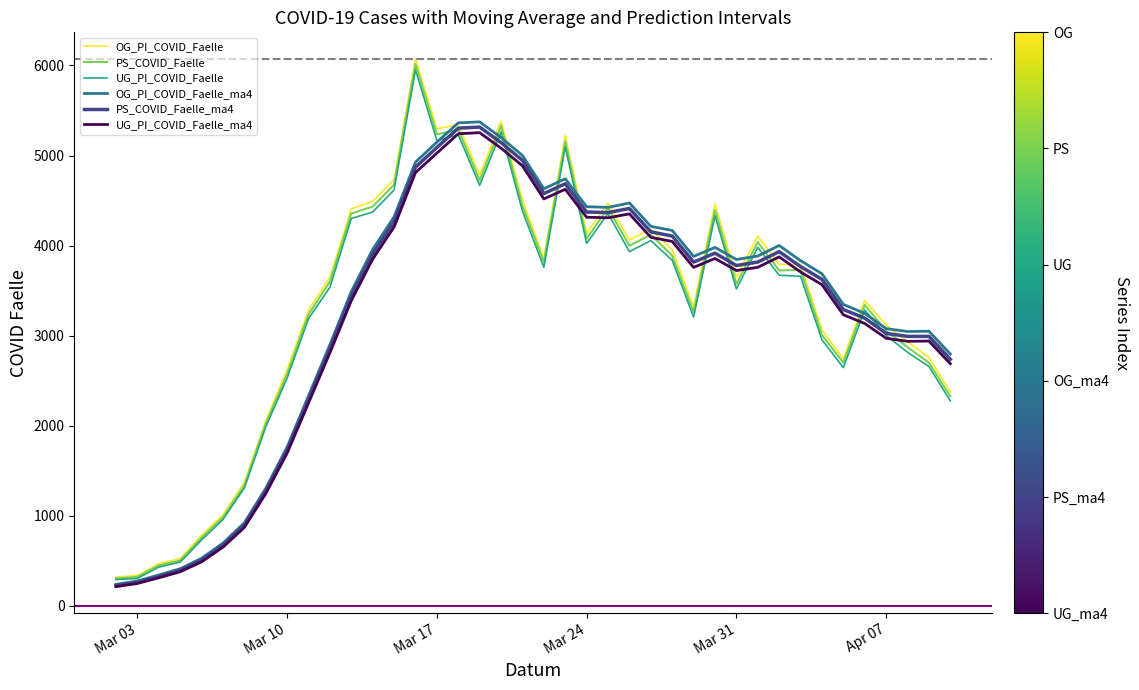

Does the chart display data point markers on the line(s)?

No